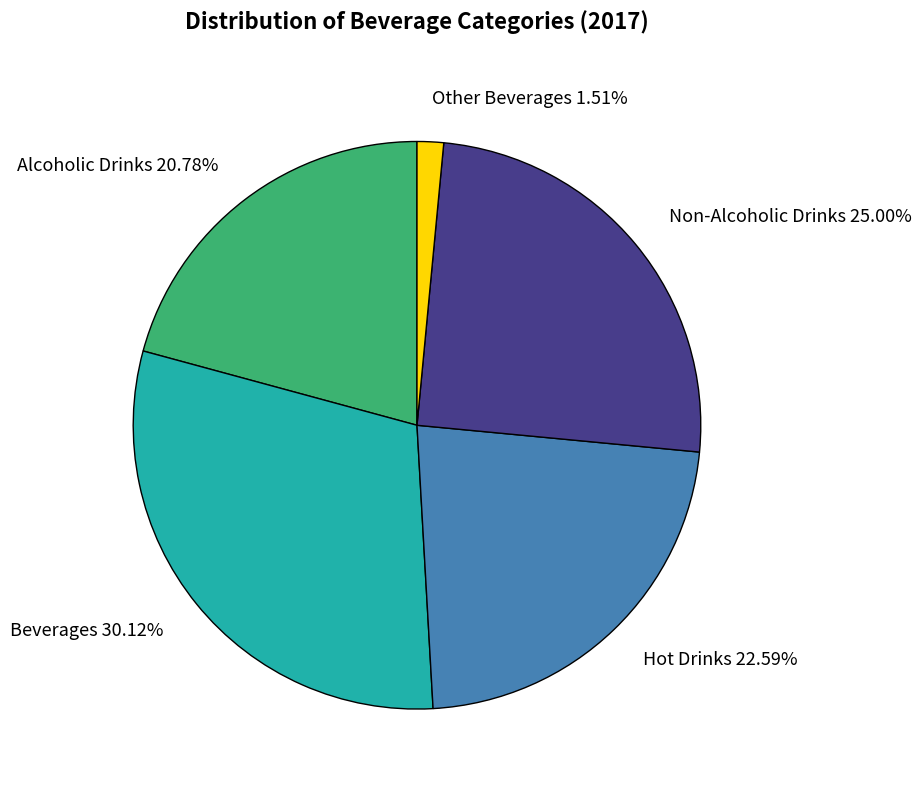

Does any single category account for the majority?

No